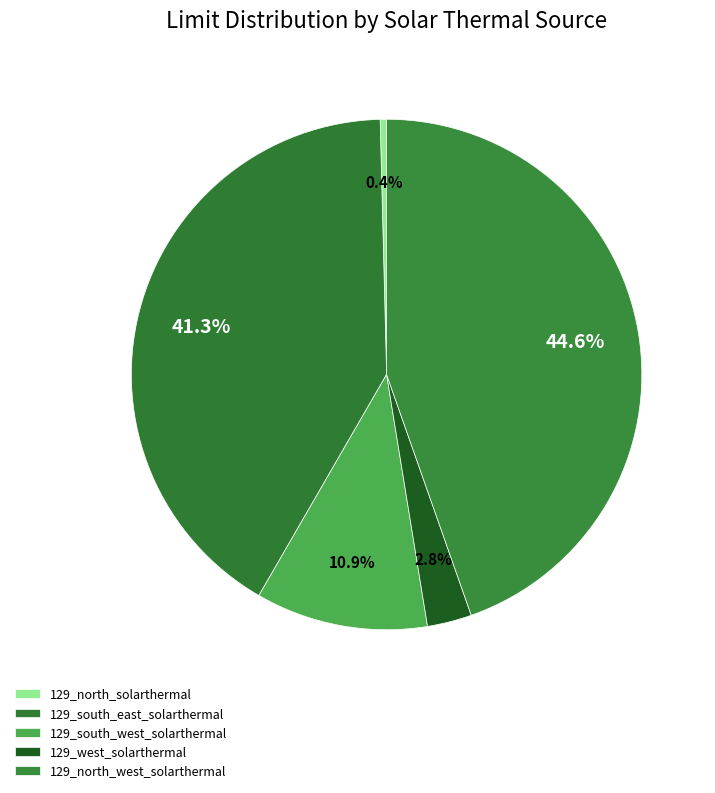

Rank the categories by value from lowest to highest.

129_north_solarthermal_source, 129_west_solarthermal_source, 129_south_west_solarthermal_source, 129_south_east_solarthermal_source, 129_north_west_solarthermal_source